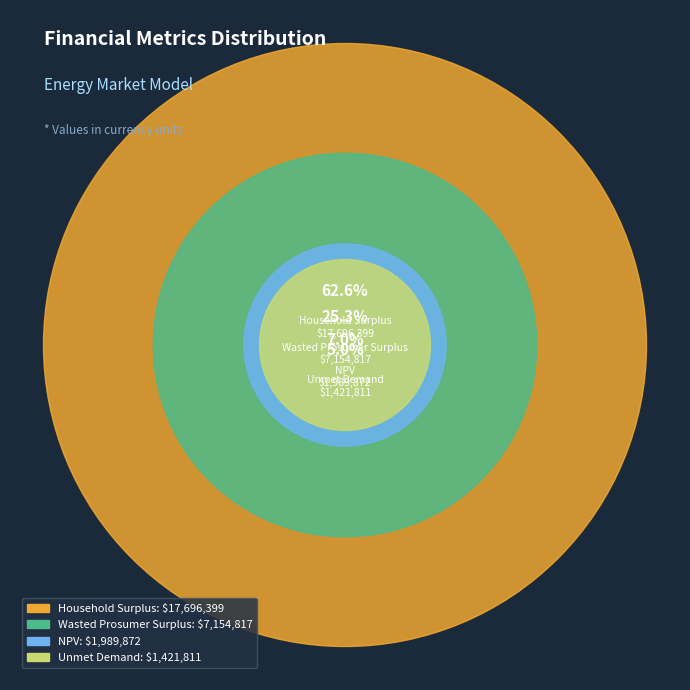

What percentage do Household Surplus and Wasted Prosumer Surplus together represent?

87.9%